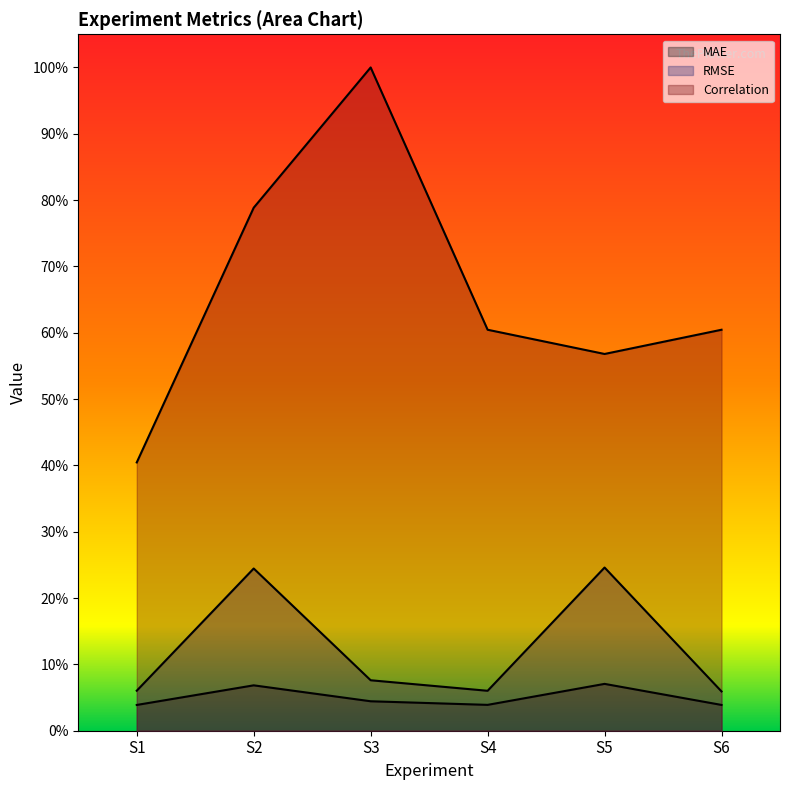

Reading left to right, list all the values displayed in this chart.

MAE: 0.0	0.1	0.0	0.0	0.1	0.0
RMSE: 0.1	0.2	0.1	0.1	0.2	0.1
Correlation: 0.4	0.8	1.0	0.6	0.6	0.6